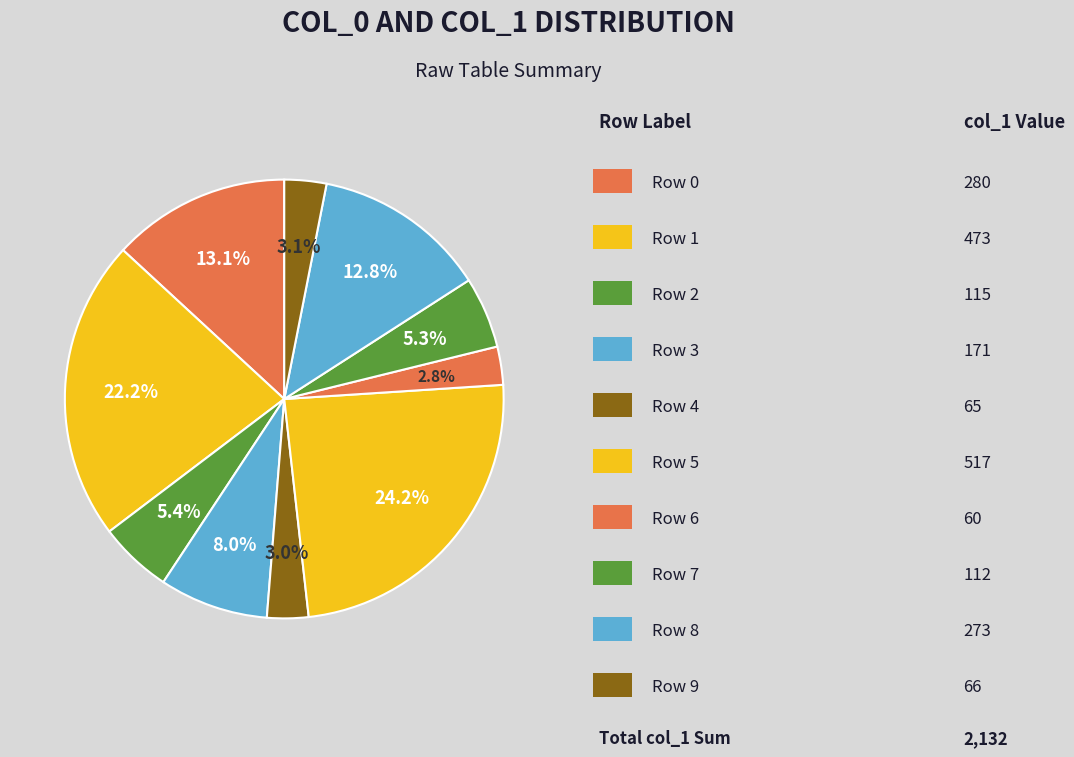

Count the number of slices in the pie.

10